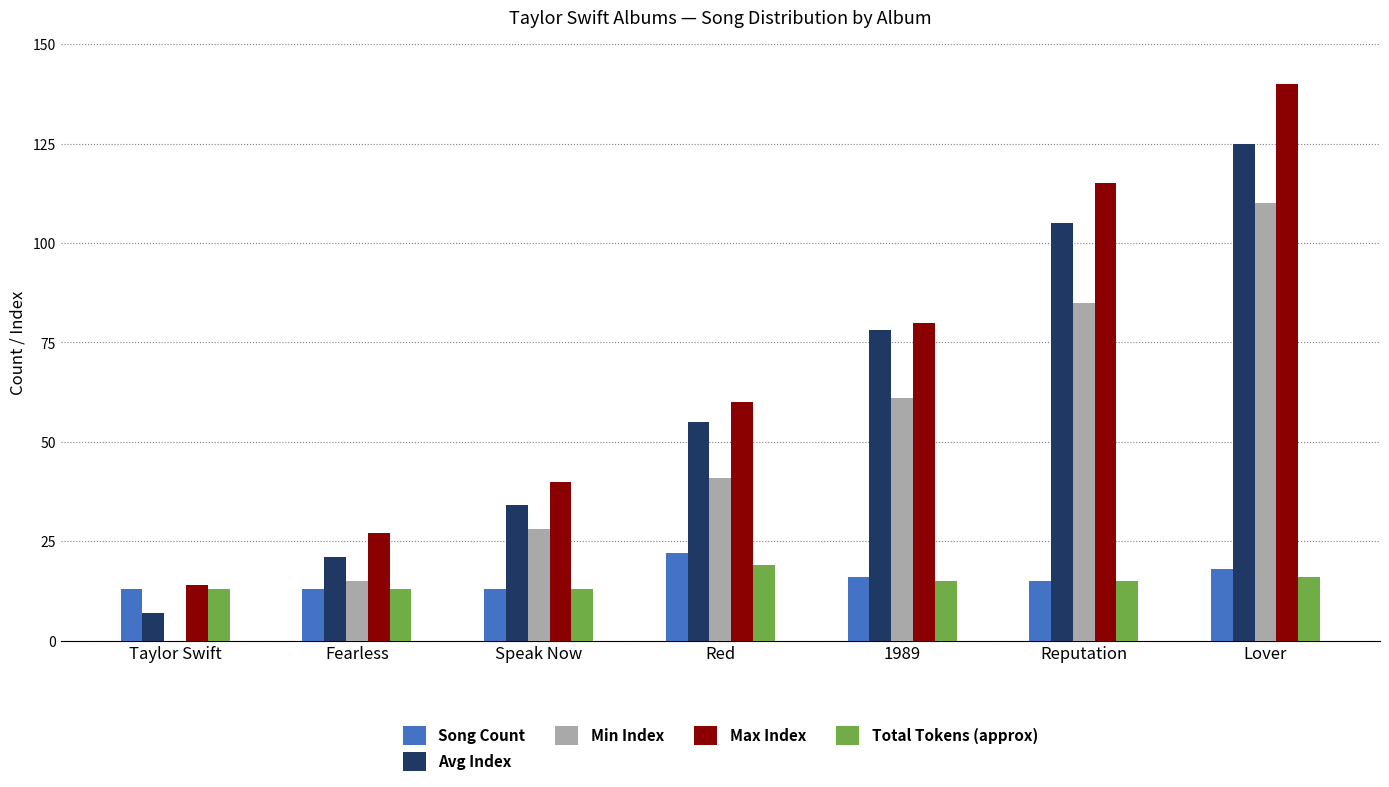

What is the highest value of the Avg Index series?

125